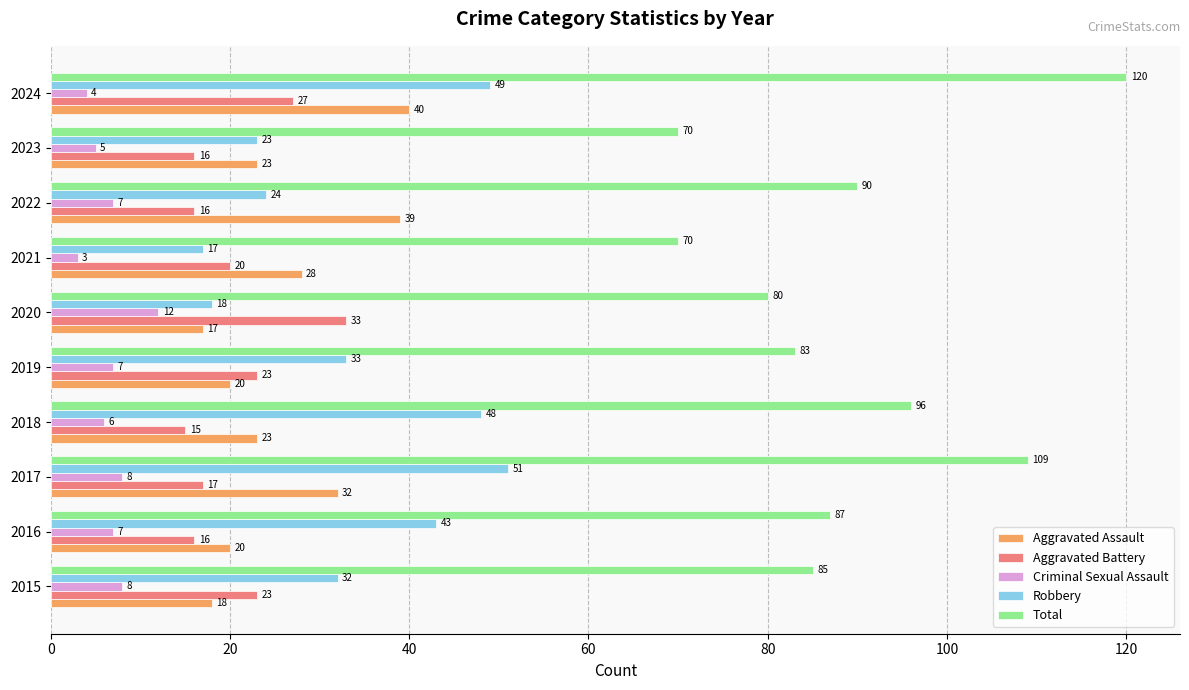

What are all the series names shown in the legend?

Aggravated Assault, Aggravated Battery, Criminal Sexual Assault, Robbery, Total